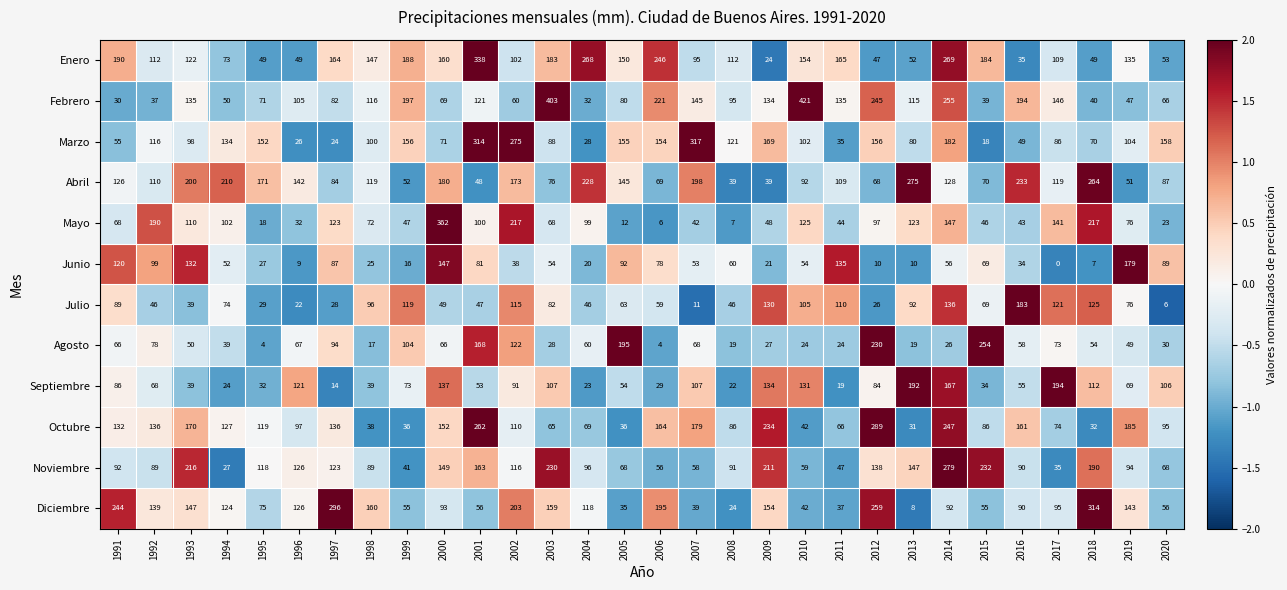

What is the difference between the second highest and minimum values in the Enero series?

245